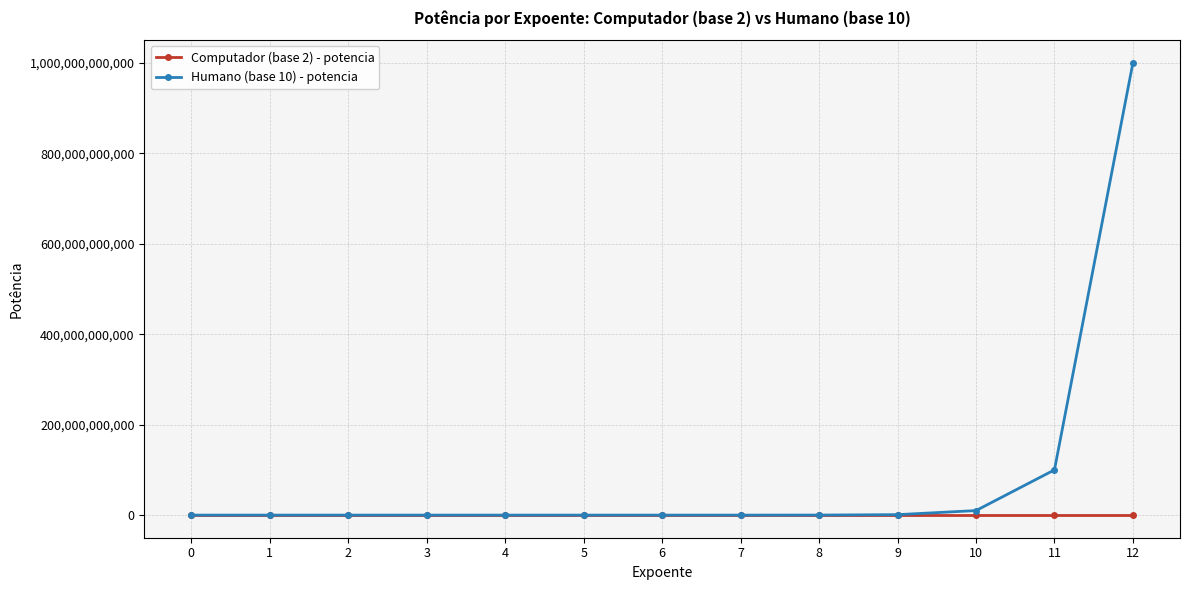

Which series has the largest range (max minus min)?

Humano (base 10) - potencia